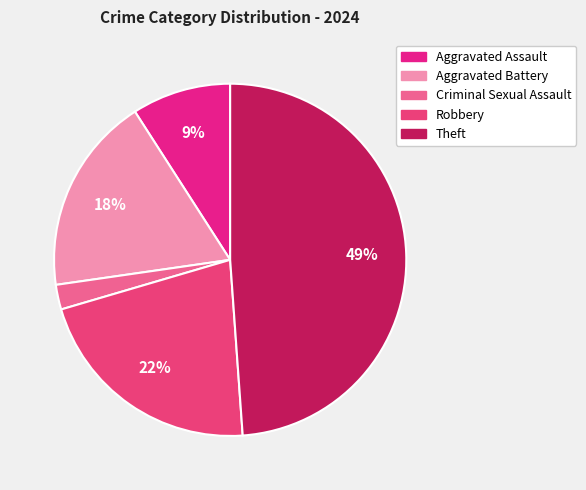

Count the number of slices in the pie.

5